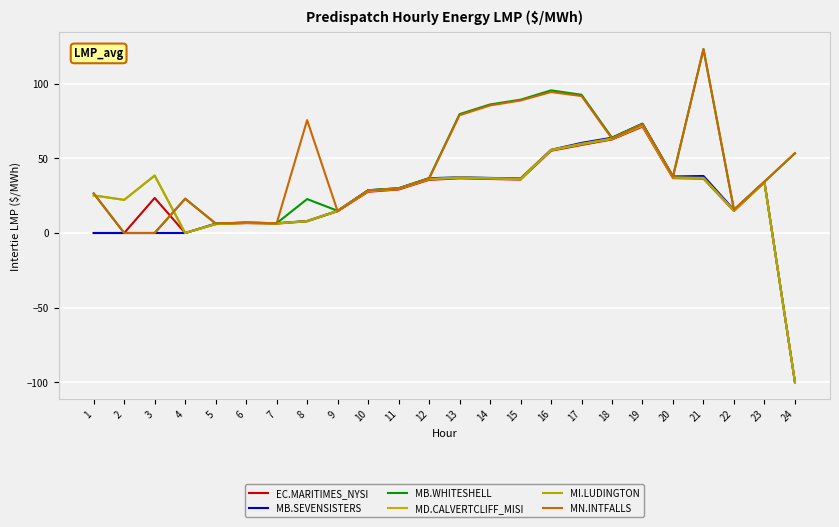

True or false: MD.CALVERTCLIFF_MISI has more than 0 interior local peaks.

True